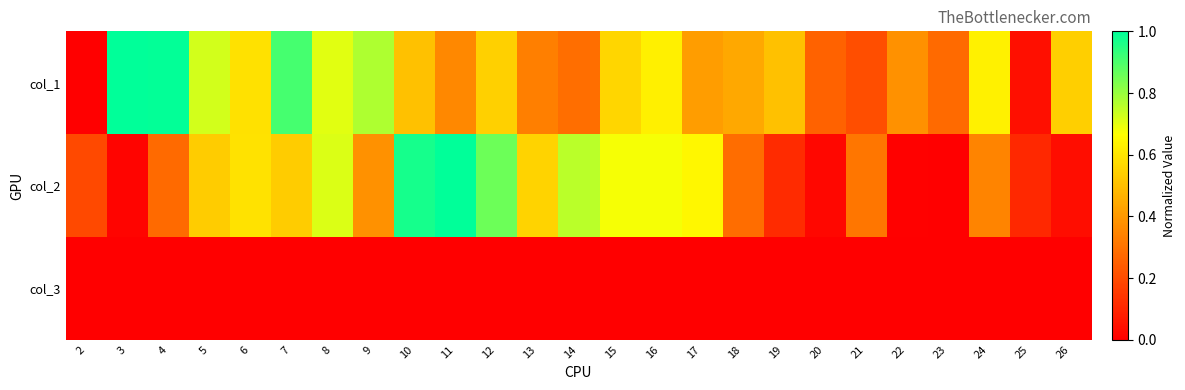

What is the greatest value displayed?

1.0